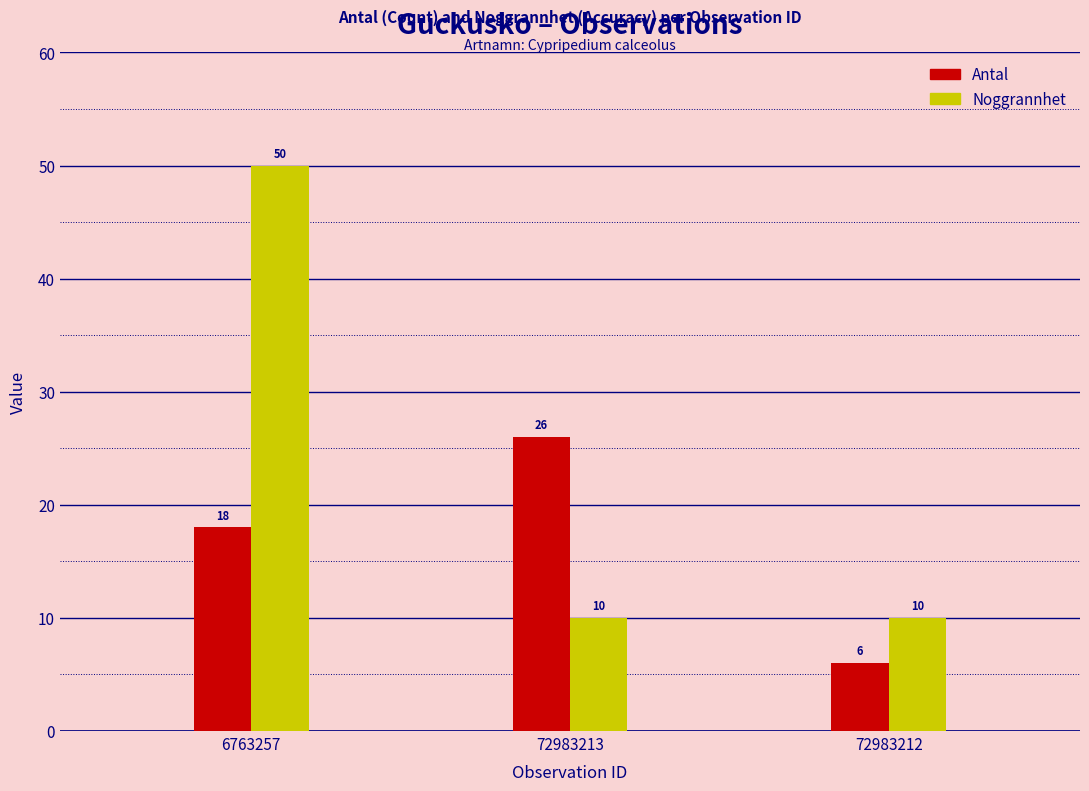

The Antal series shows 26 at 72983213. True or false?

True